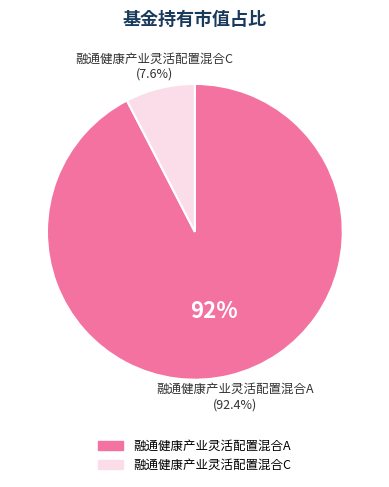

How many slices are in this pie chart?

2